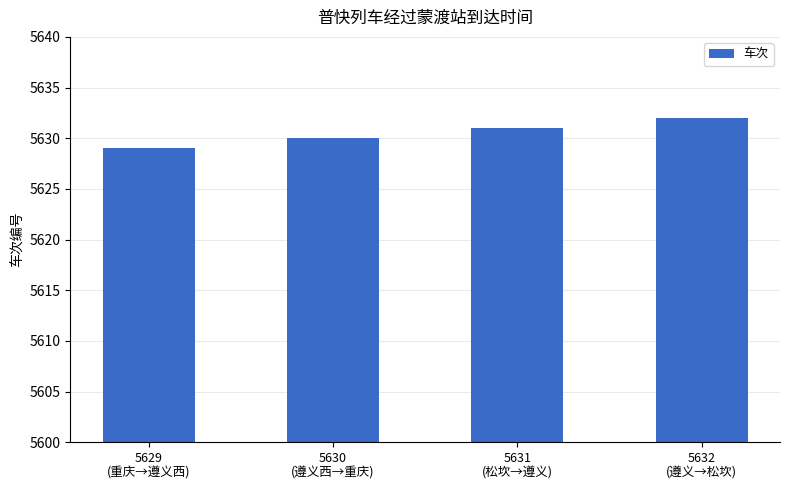

How many values are below 5631?

2